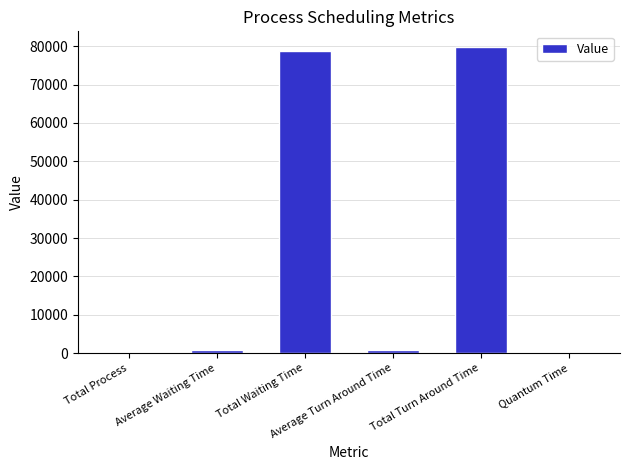

Which has a higher value, Total Waiting Time or Total Process?

Total Waiting Time